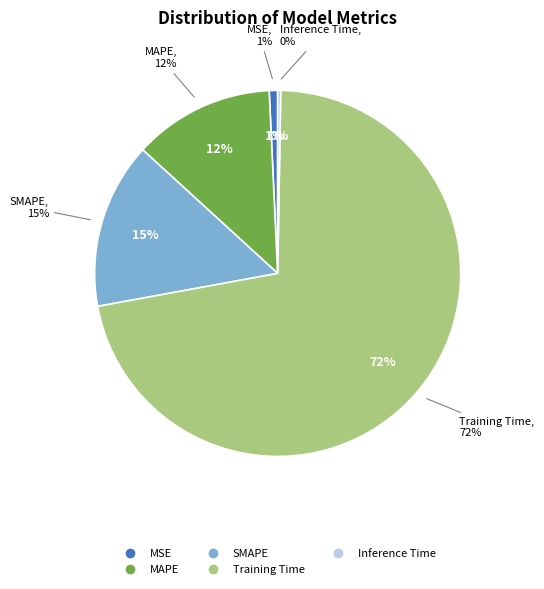

How many segments does this pie chart have?

5